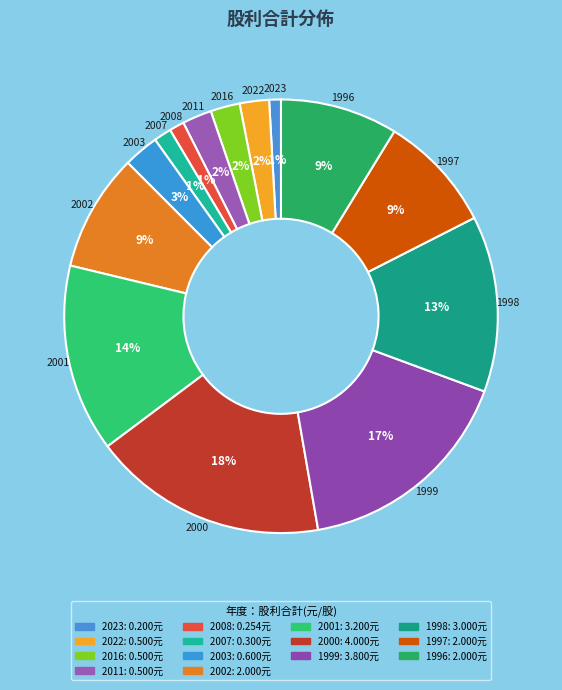

Does 2001 account for over 50% of the chart?

No